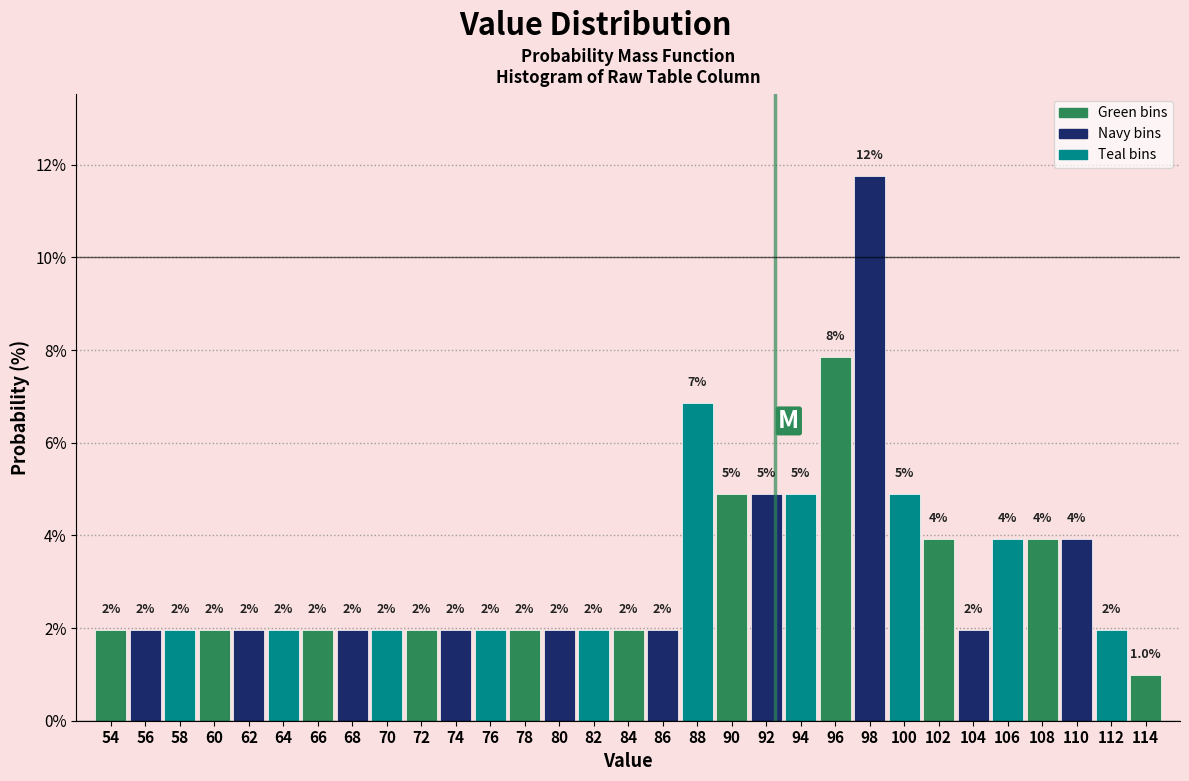

Over which range of the x-axis is the bar tallest?

97 to 99